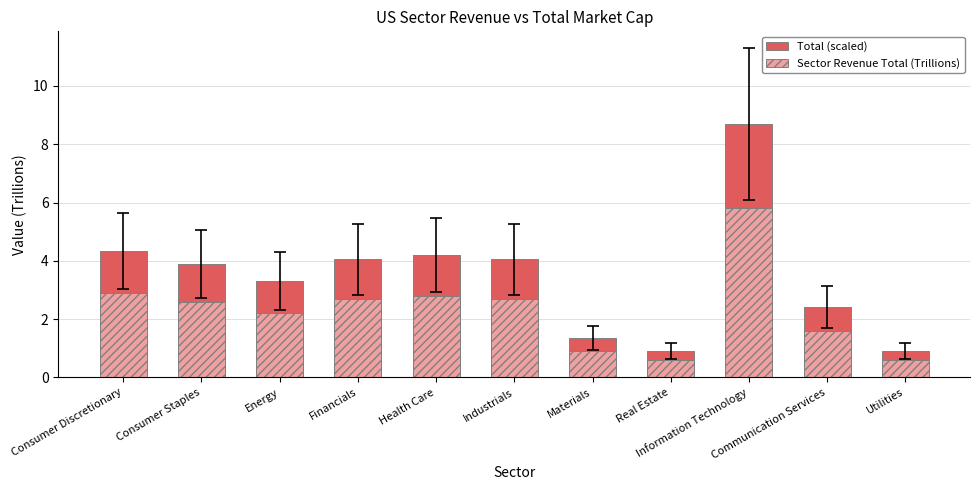

Between Information Technology and Health Care, which is larger?

Information Technology